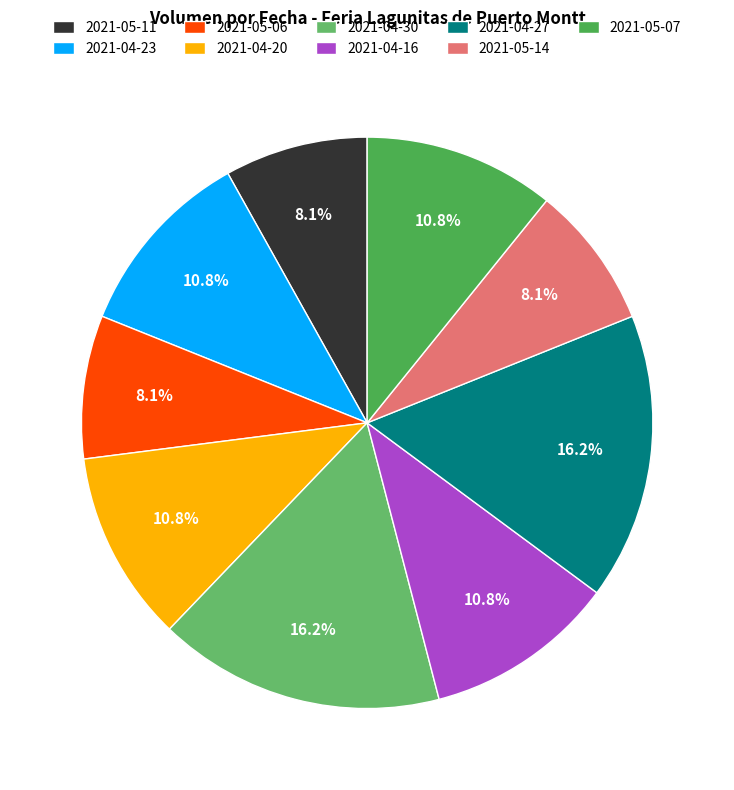

Is there a majority slice in this chart?

No